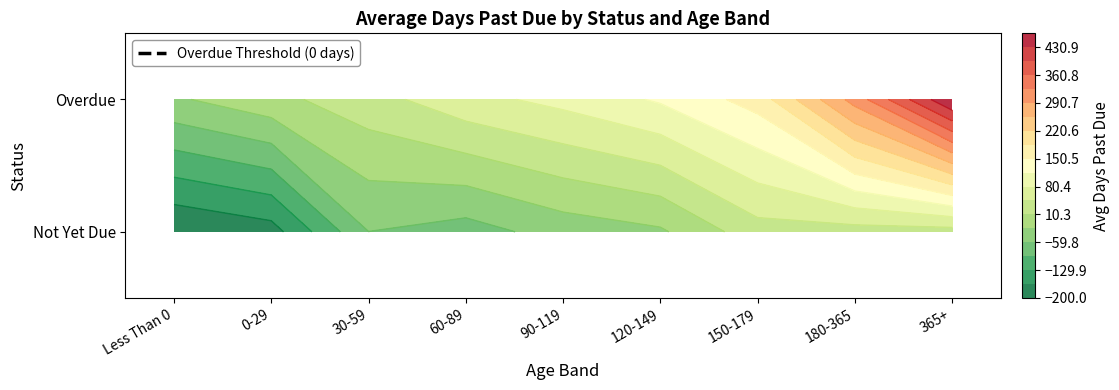

What is the total value across all series at 365+?

497